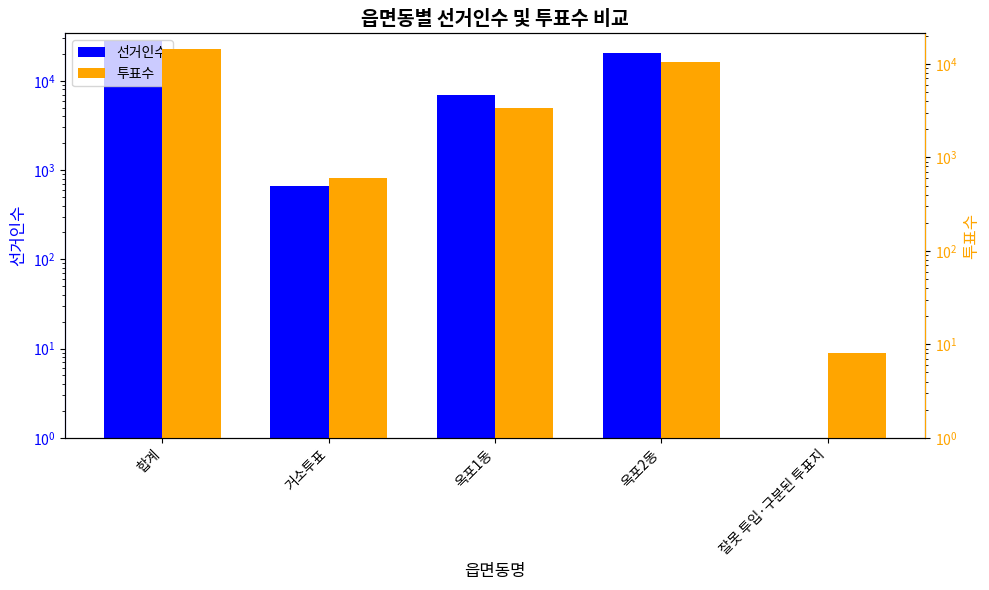

The 투표수 series shows 7525 at 합계. True or false?

False